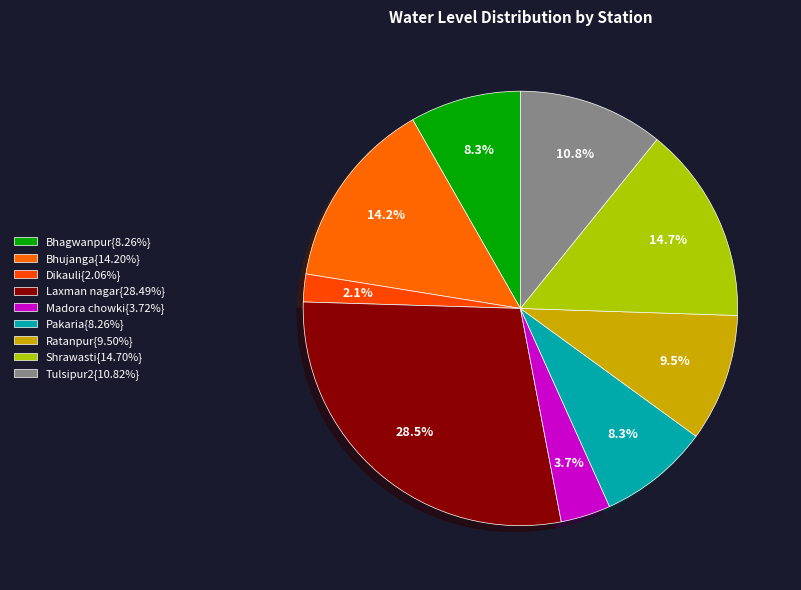

What is the smallest slice in the pie chart?

Dikauli